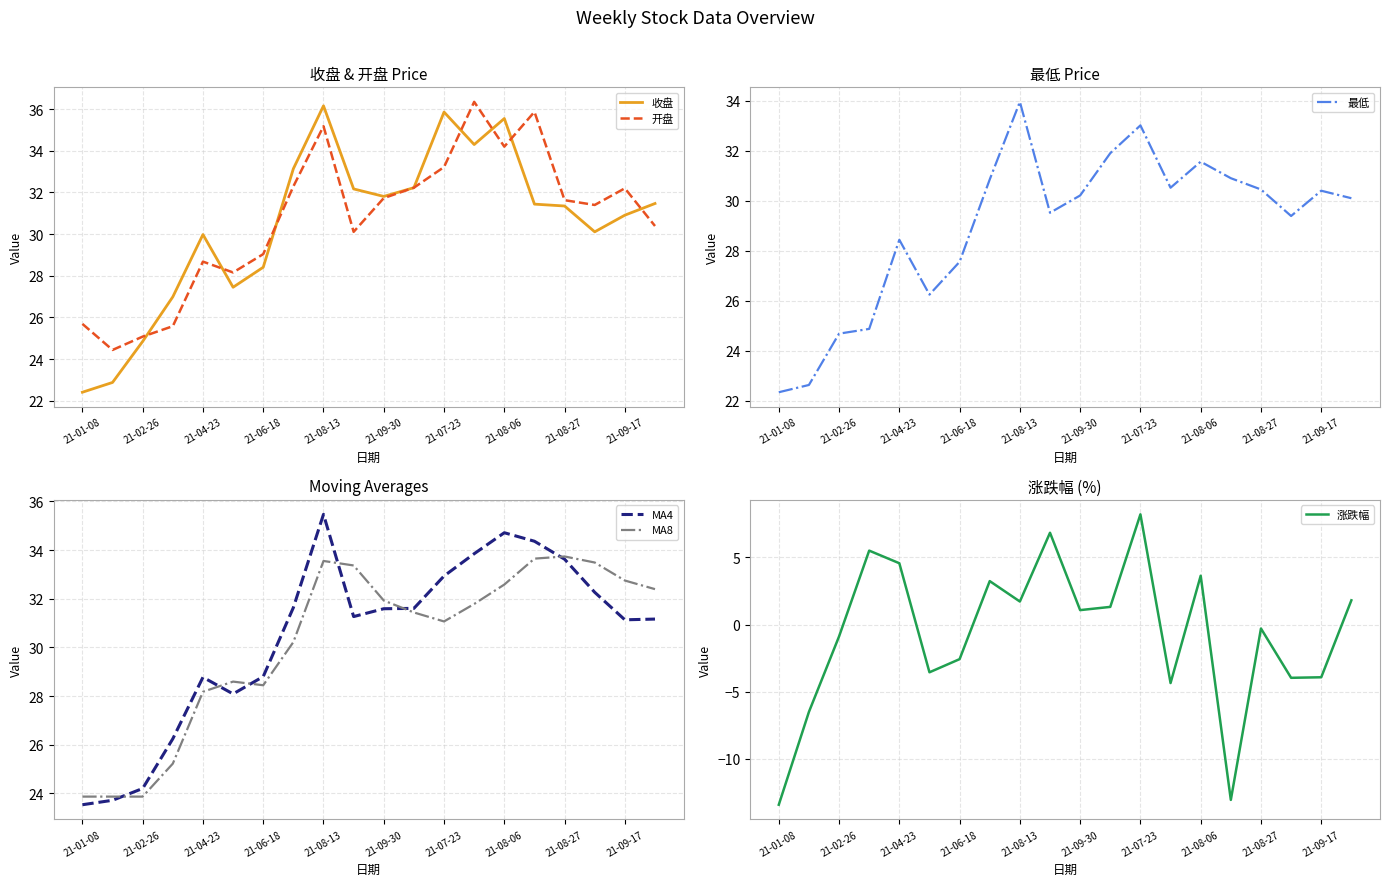

What is the highest value of the 最低 series?

34.0